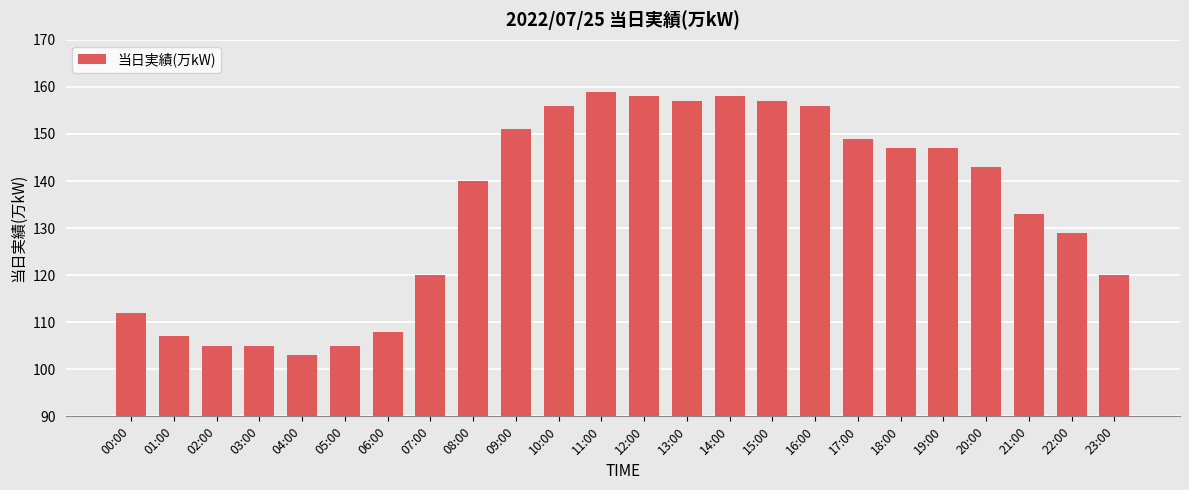

How many distinct data groups are displayed?

1